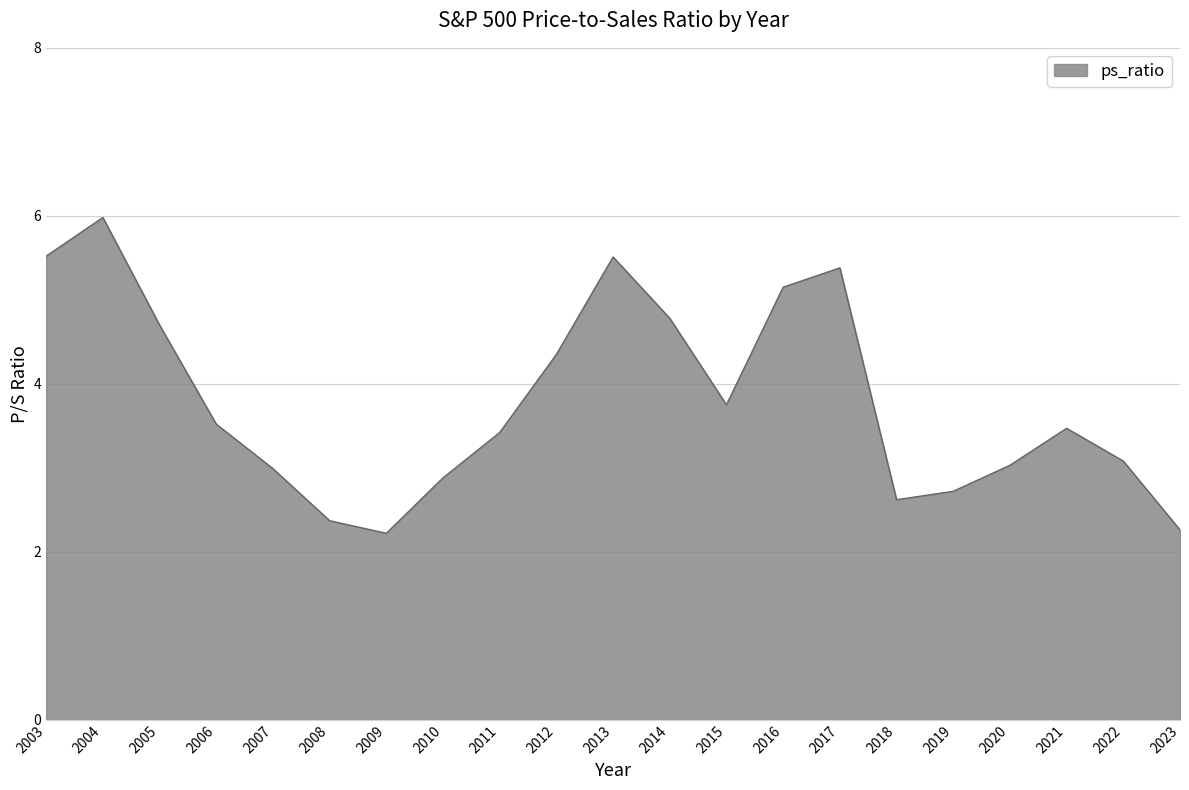

The value at 2003 is 8.8. True or false?

False